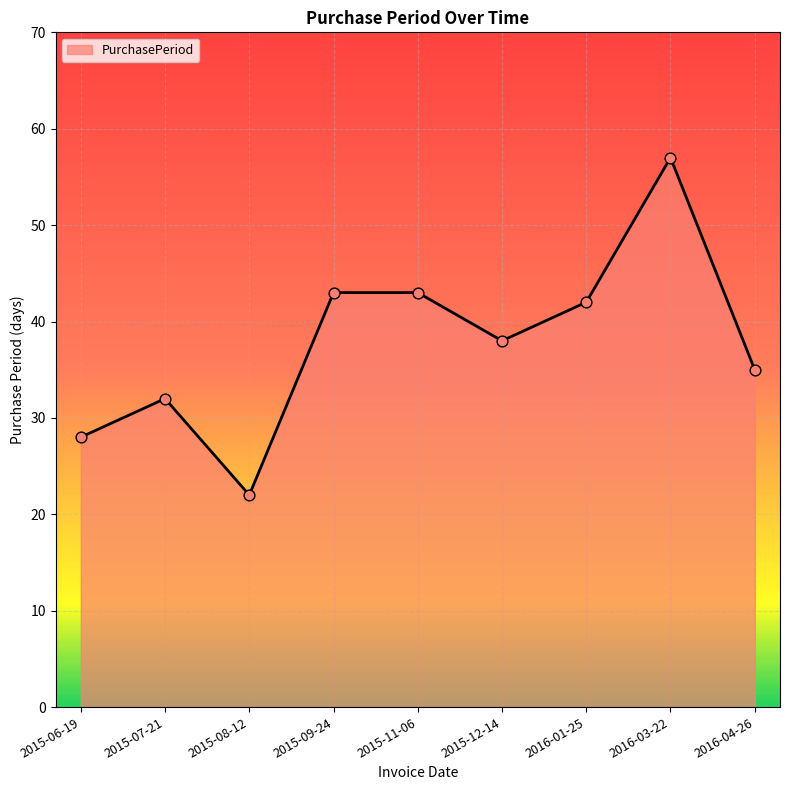

Which has a higher value, 2016-03-22 or 2016-01-25?

2016-03-22